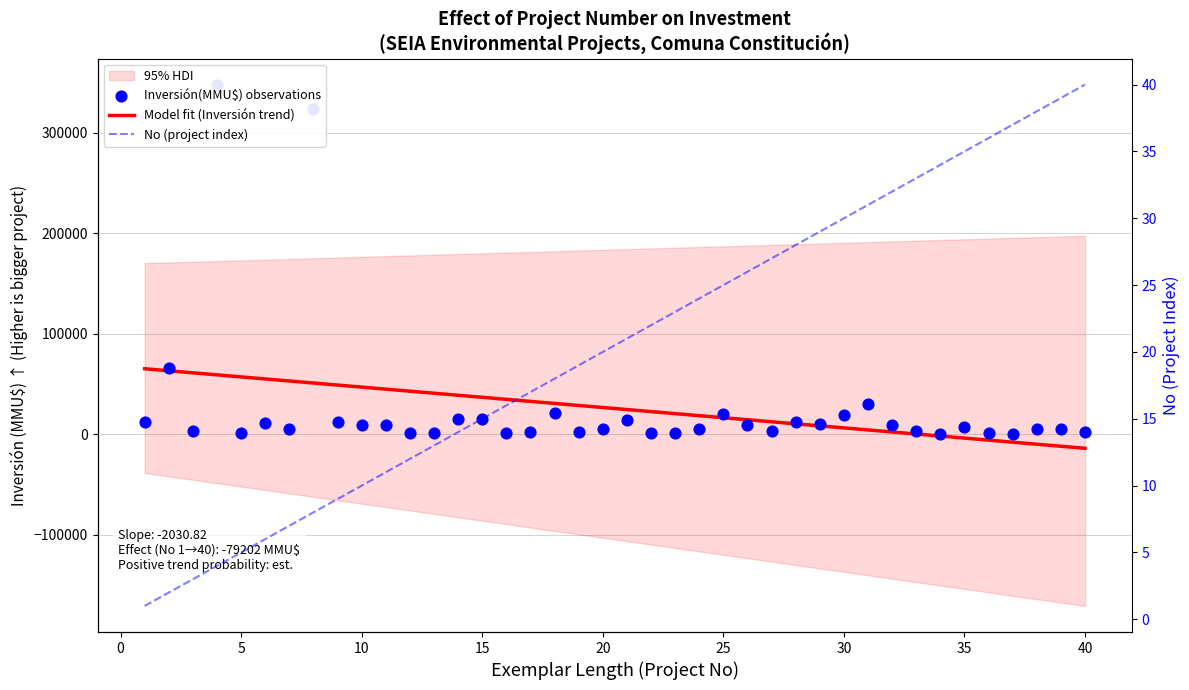

Which series has the largest Y range (max minus min)?

Inversión(MMU$)